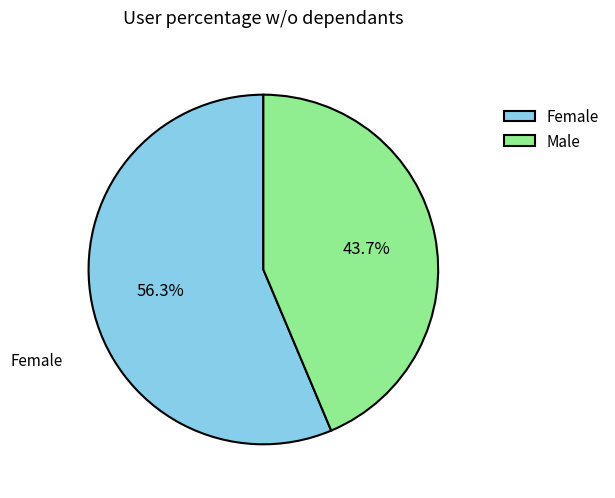

Which has a higher value, Female or Male?

Female